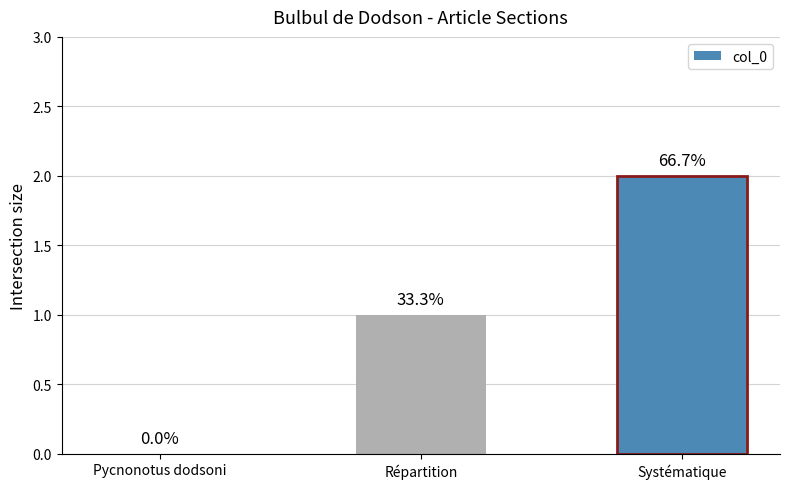

What is the label of the 3rd bar from the right?

Pycnonotus dodsoni